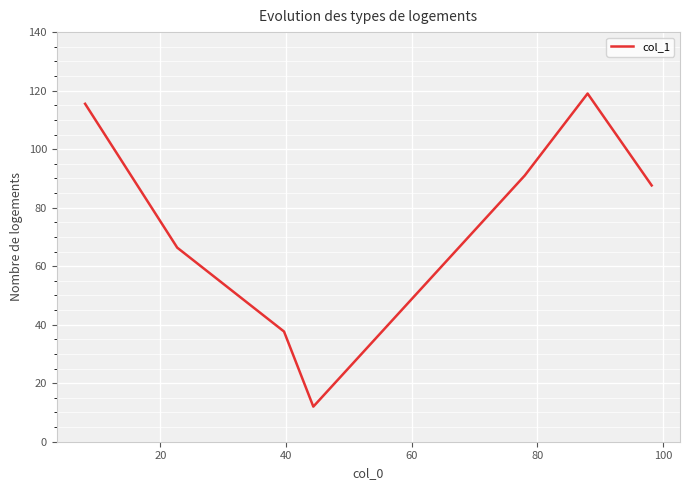

What is the maximum value shown in the chart?

119.0